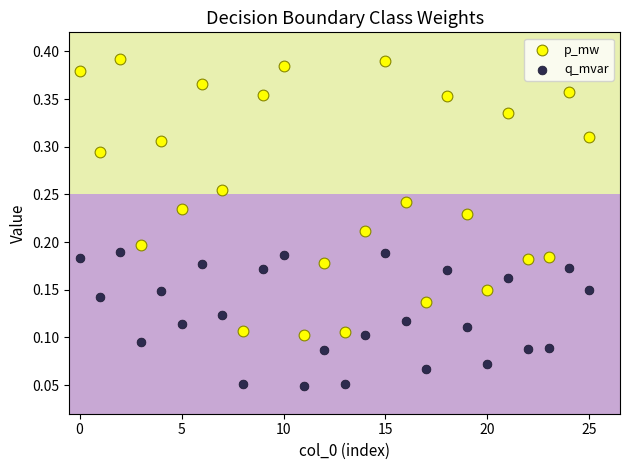

Which series reaches the minimum Y coordinate?

q_mvar